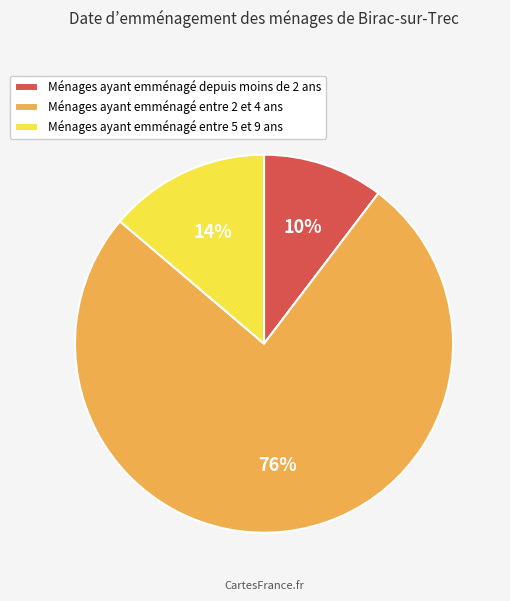

Rank the categories by value from lowest to highest.

Ménages ayant emménagé depuis moins de 2 ans, Ménages ayant emménagé entre 5 et 9 ans, Ménages ayant emménagé entre 2 et 4 ans